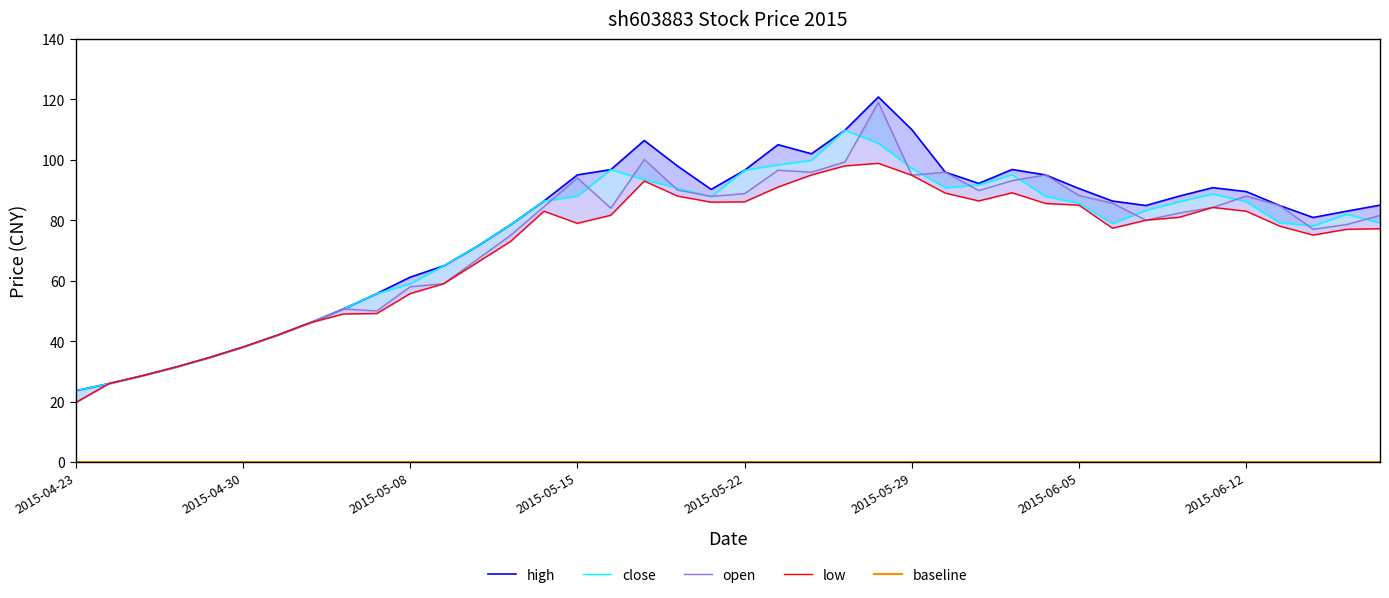

What position from the left is 2015-06-02?

28